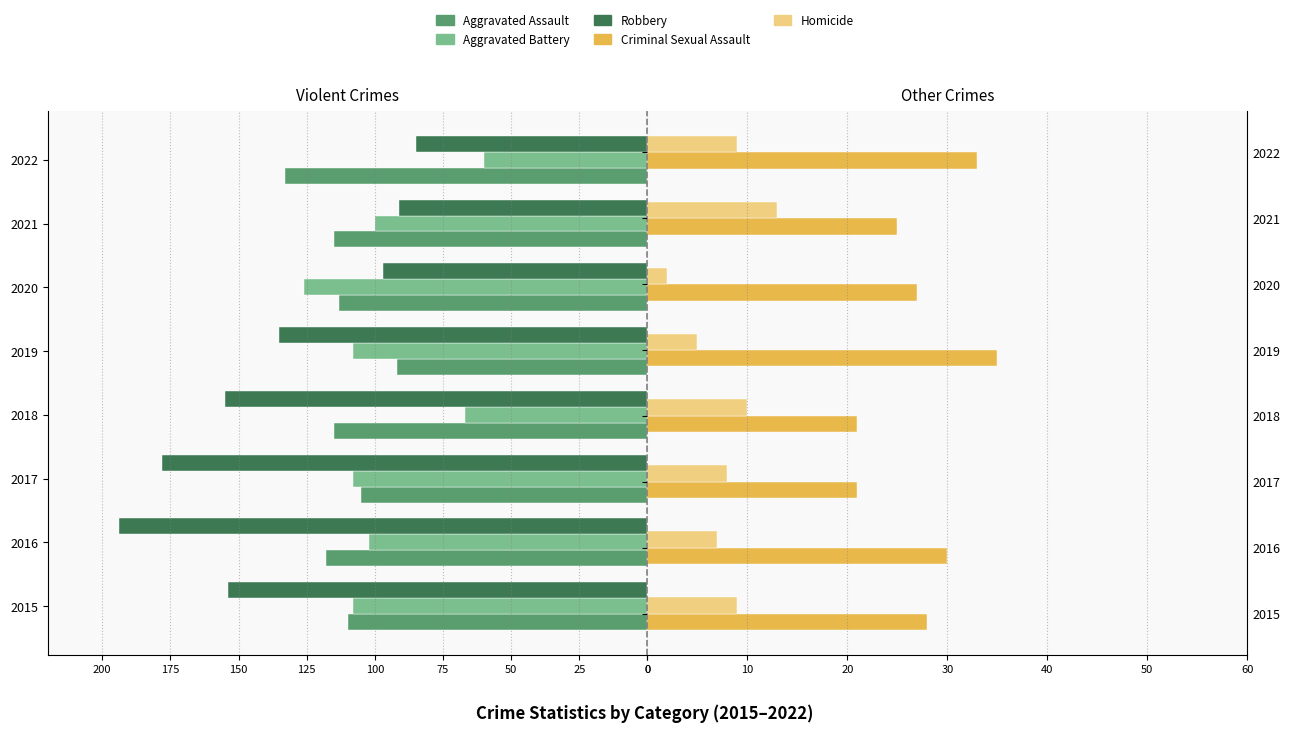

At 2019, list the series in order from largest to smallest.

Criminal Sexual Assault, Homicide, Aggravated Assault, Aggravated Battery, Robbery